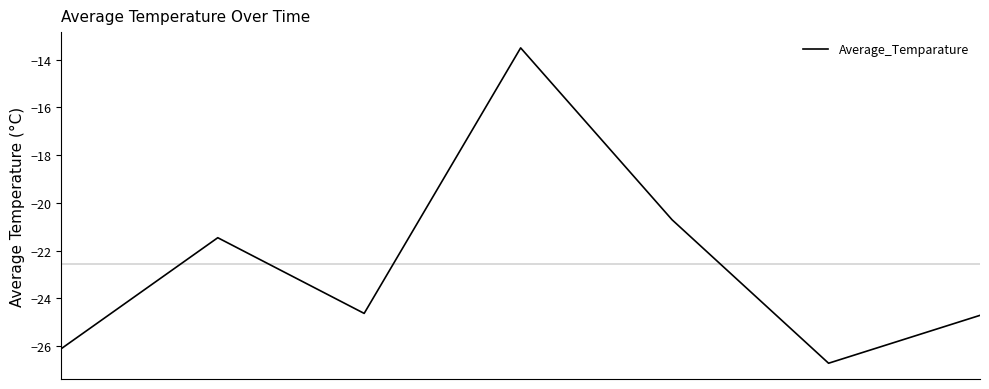

How many interior local peaks (higher than both neighbors) does the data have?

2